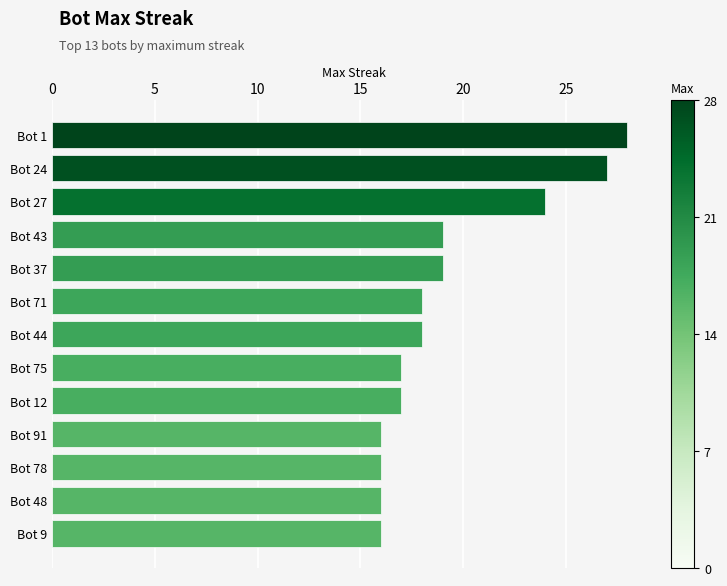

Reading top to bottom, transcribe all the data shown in this chart.

28	27	24	19	19	18	18	17	17	16	16	16	16